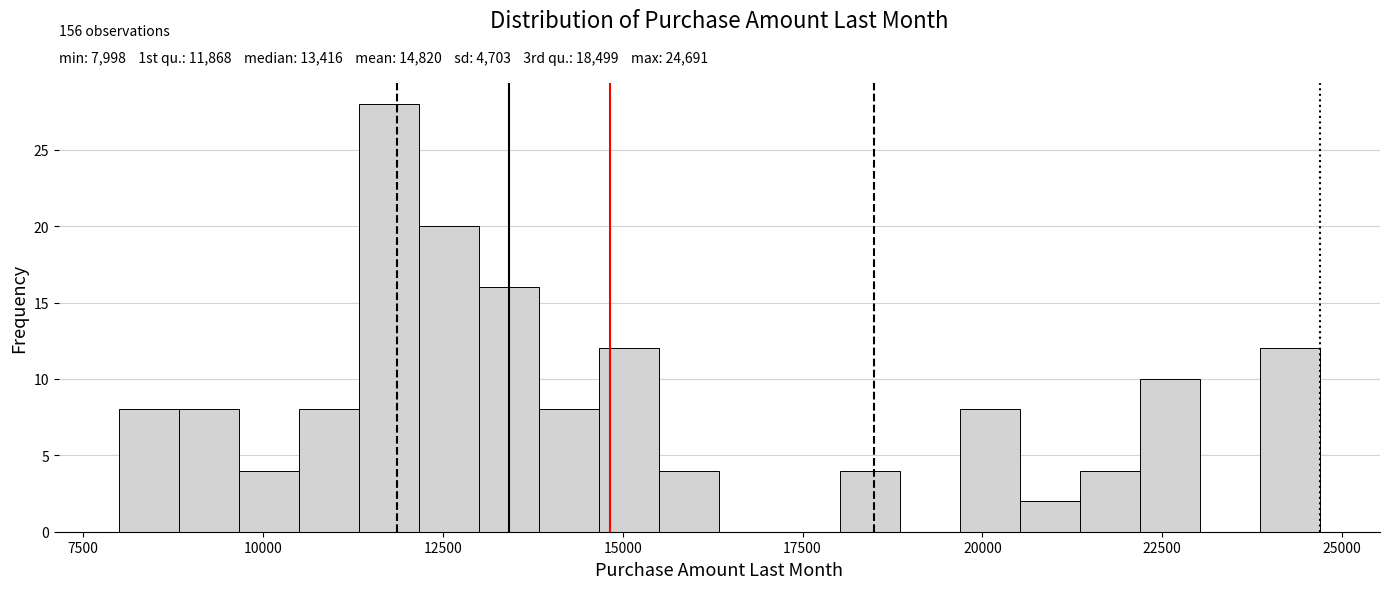

Around what value on the x-axis is the tallest bar? Give the approximate position of its centre, as read against the axis.

12000